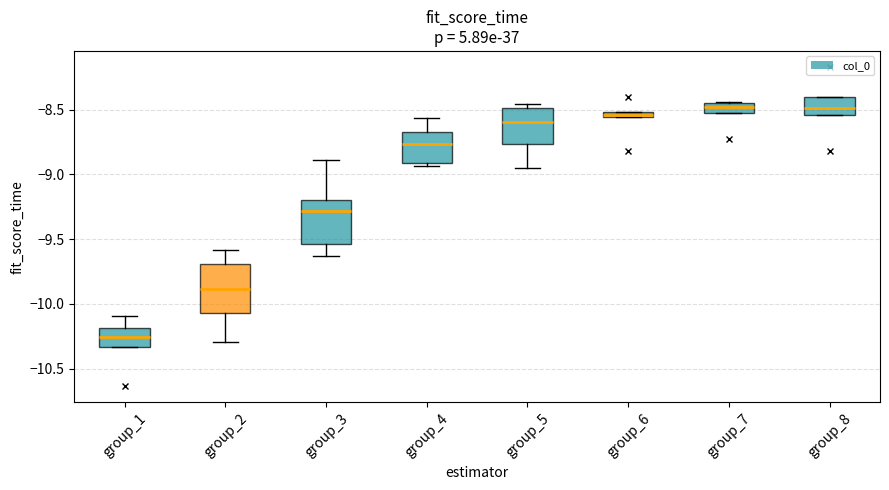

Where does the median line of the box for group_5 sit on the y-axis? The values are not printed on the chart, so give them approximately, as read against the axis.

-8.60